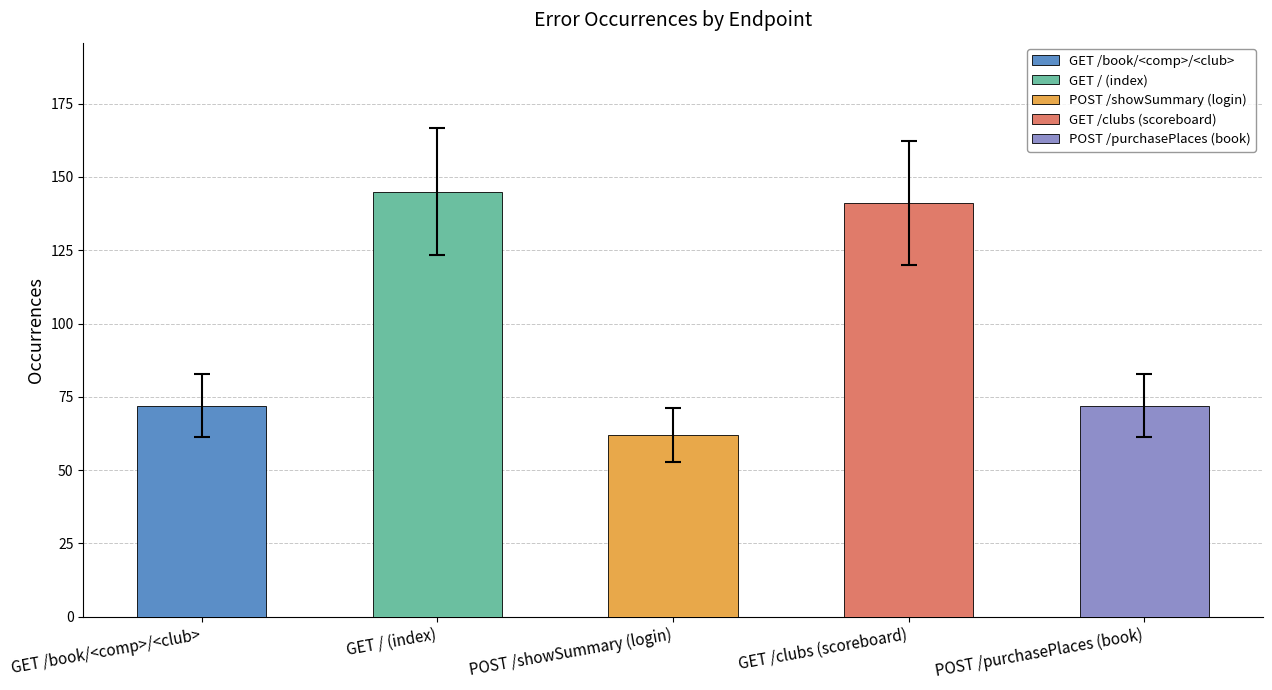

What is the sum of the values at GET / (index) and GET /clubs (scoreboard)?

286